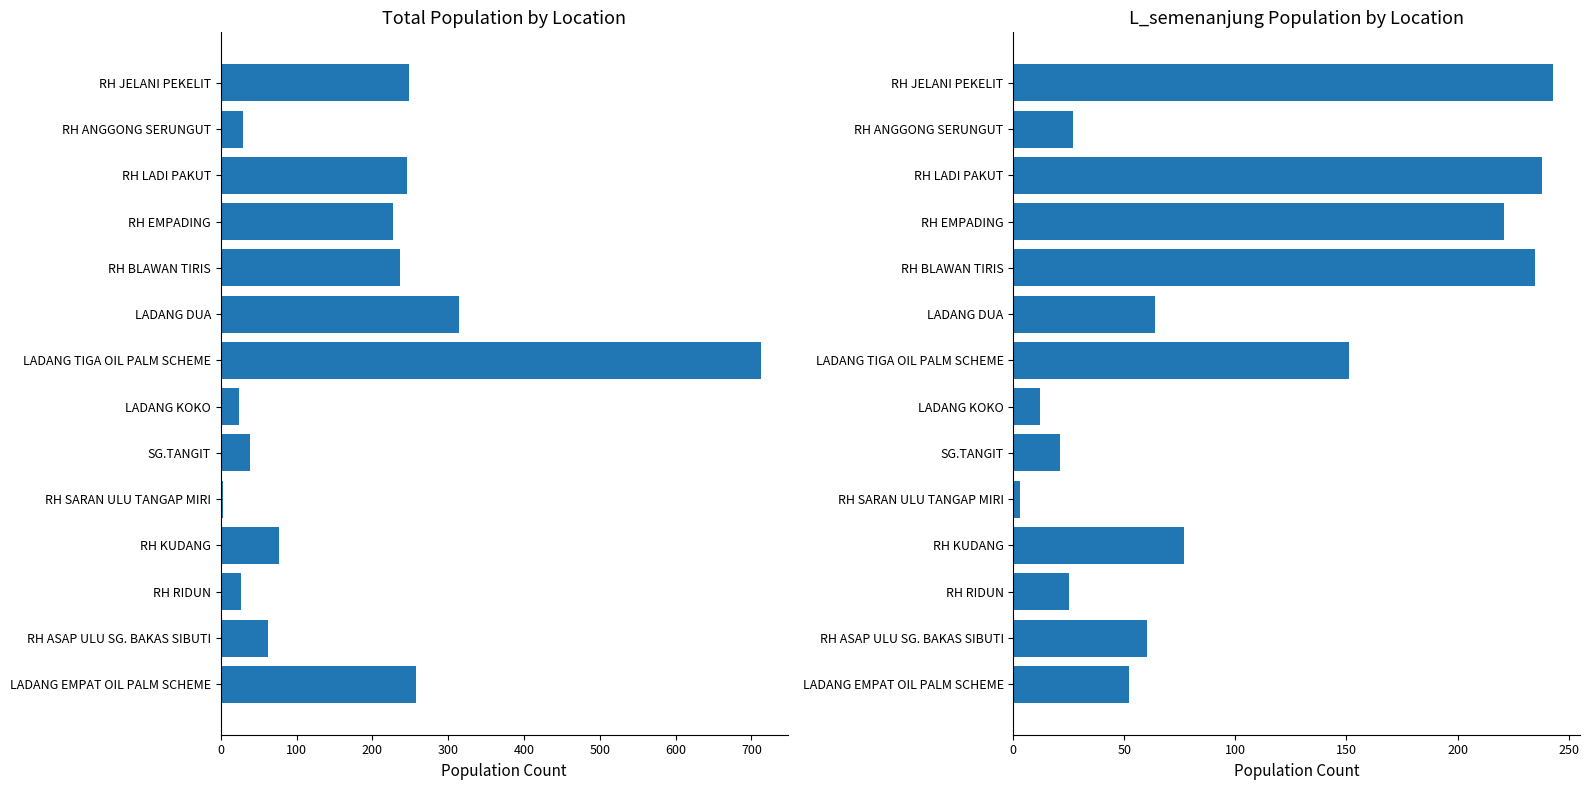

What is the greatest value displayed?

712